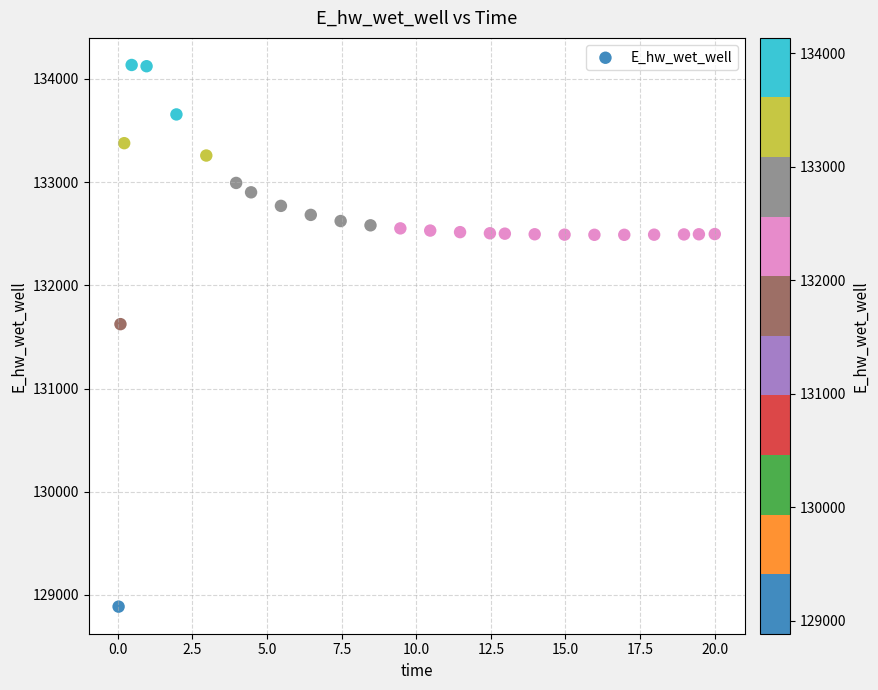

What Y value in the scatter plot is closest to 131510?

131624.1